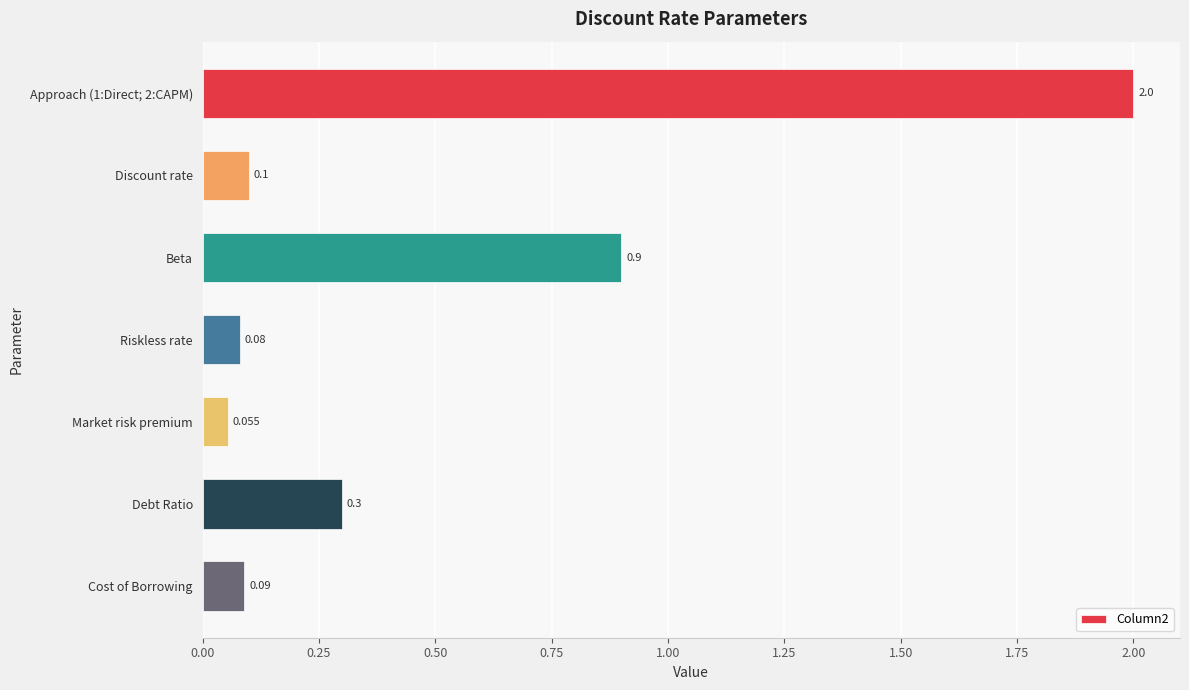

How many series are shown in this chart?

1